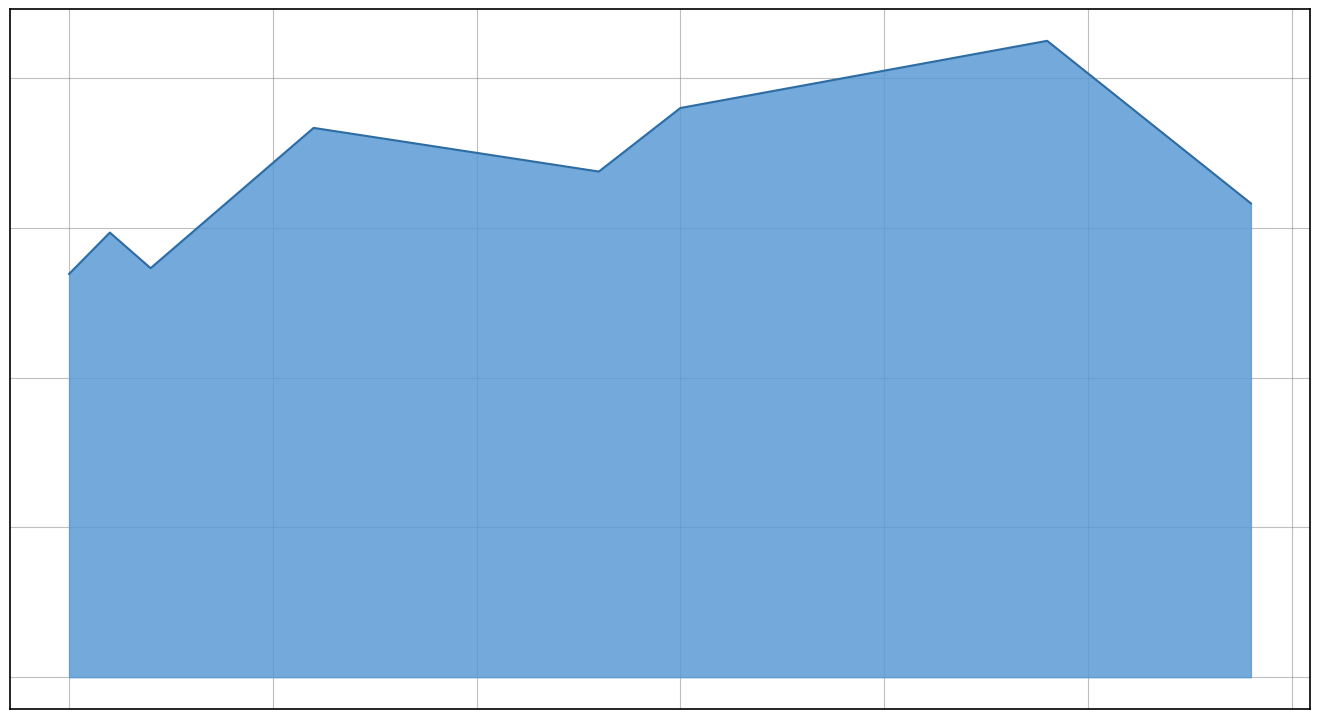

Count the number of data series in this chart.

1